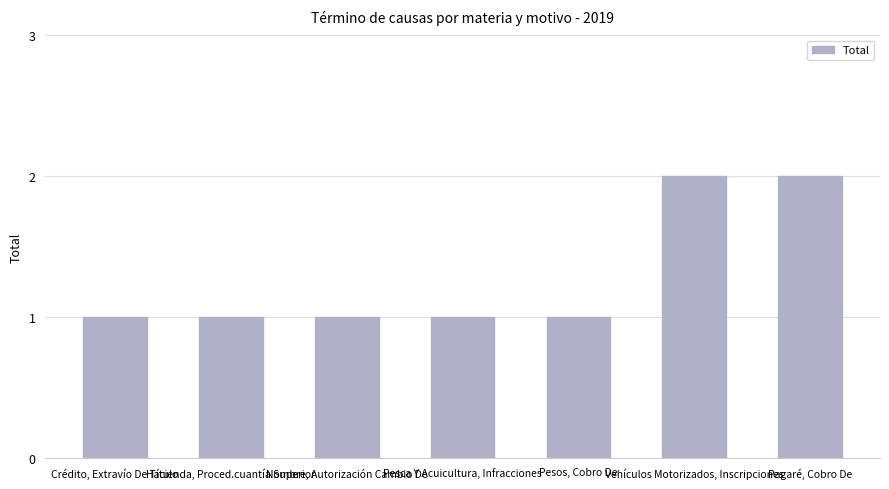

What is the label of the 7th bar from the left?

Pagaré, Cobro De